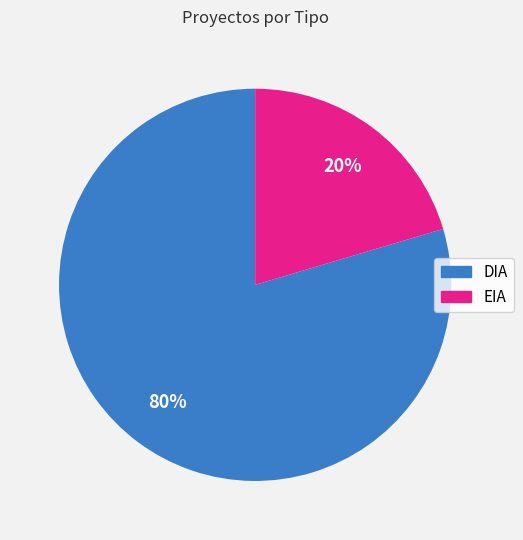

Between EIA and DIA, which is larger?

DIA